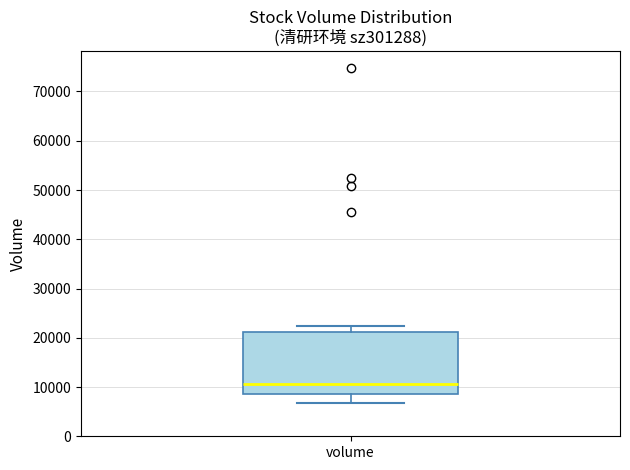

Where is the upper edge of the box for volume on the y-axis? The values are not printed on the chart, so give them approximately, as read against the axis.

21000